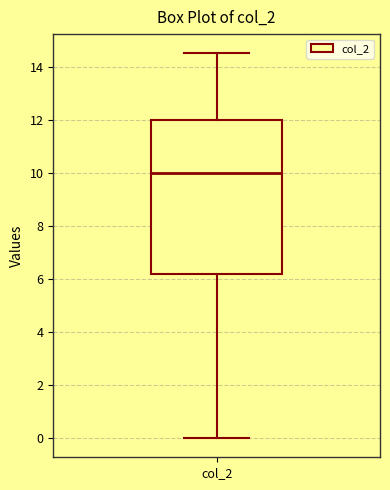

Read this box plot against the y-axis: the position of the median line, the range covered by the box, and the ends of both whiskers. The values are not printed on the chart, so give them approximately, as read against the axis.

median 10.0, box 6.2 to 12.0, whiskers 0.0 to 14.6